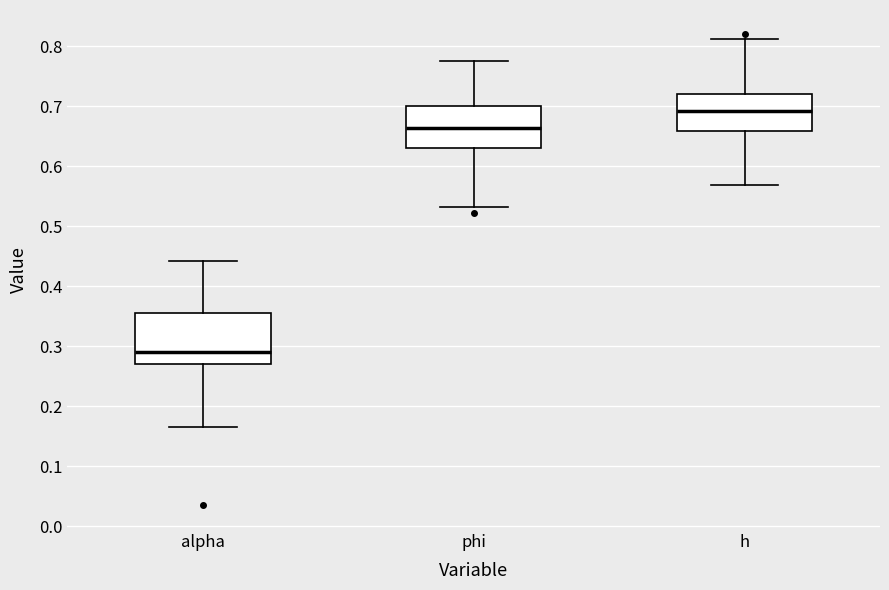

Where is the upper edge of the box for h on the y-axis? The values are not printed on the chart, so give them approximately, as read against the axis.

0.72